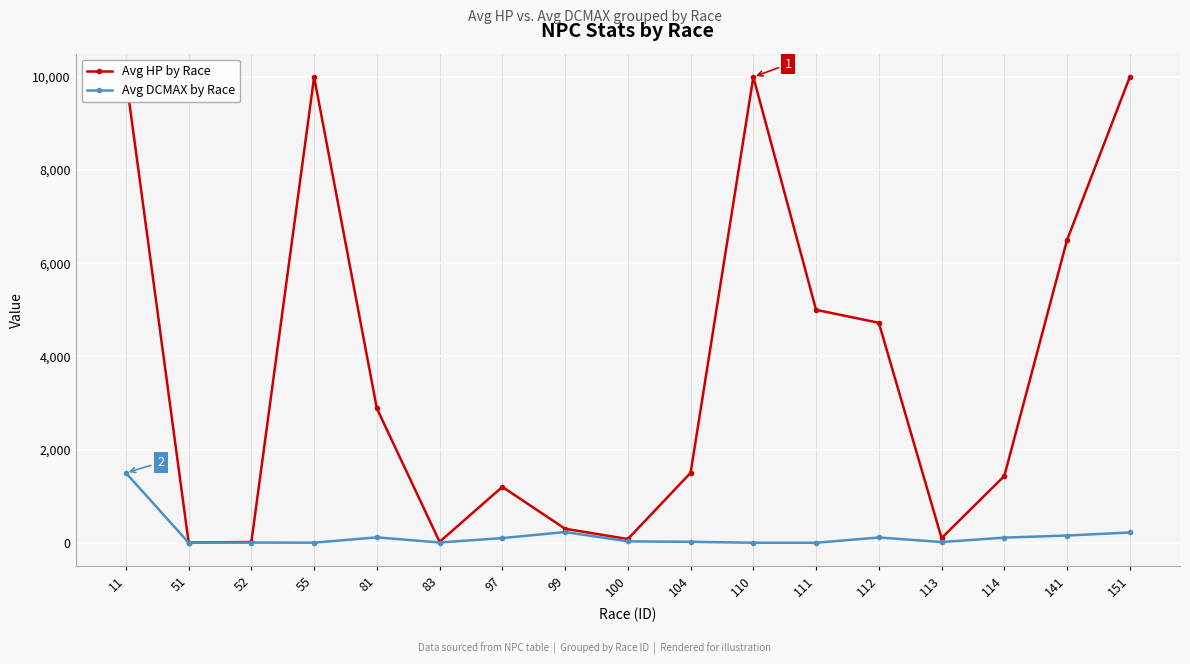

At which label does Avg DCMAX by Race first exceed 30?

11